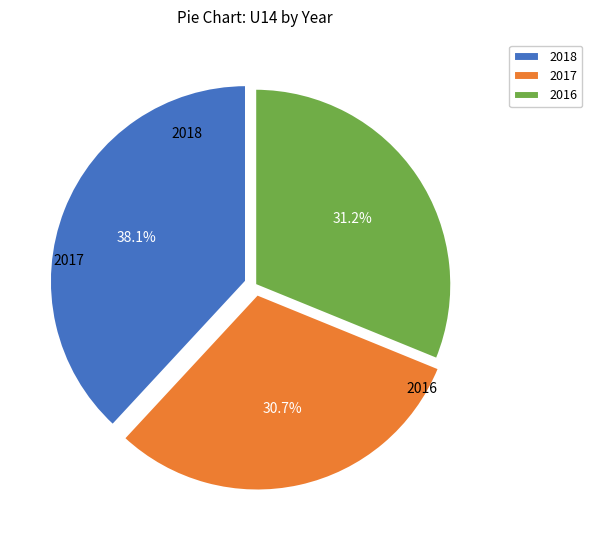

True or false: 2016 accounts for 39% of the total.

False